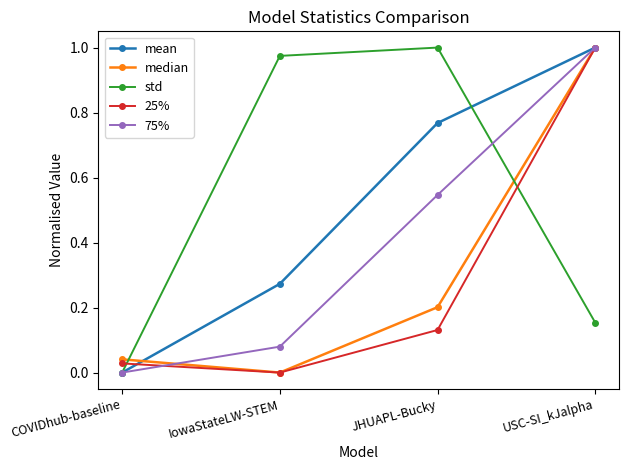

True or false: std and 25% intersect in this chart.

True